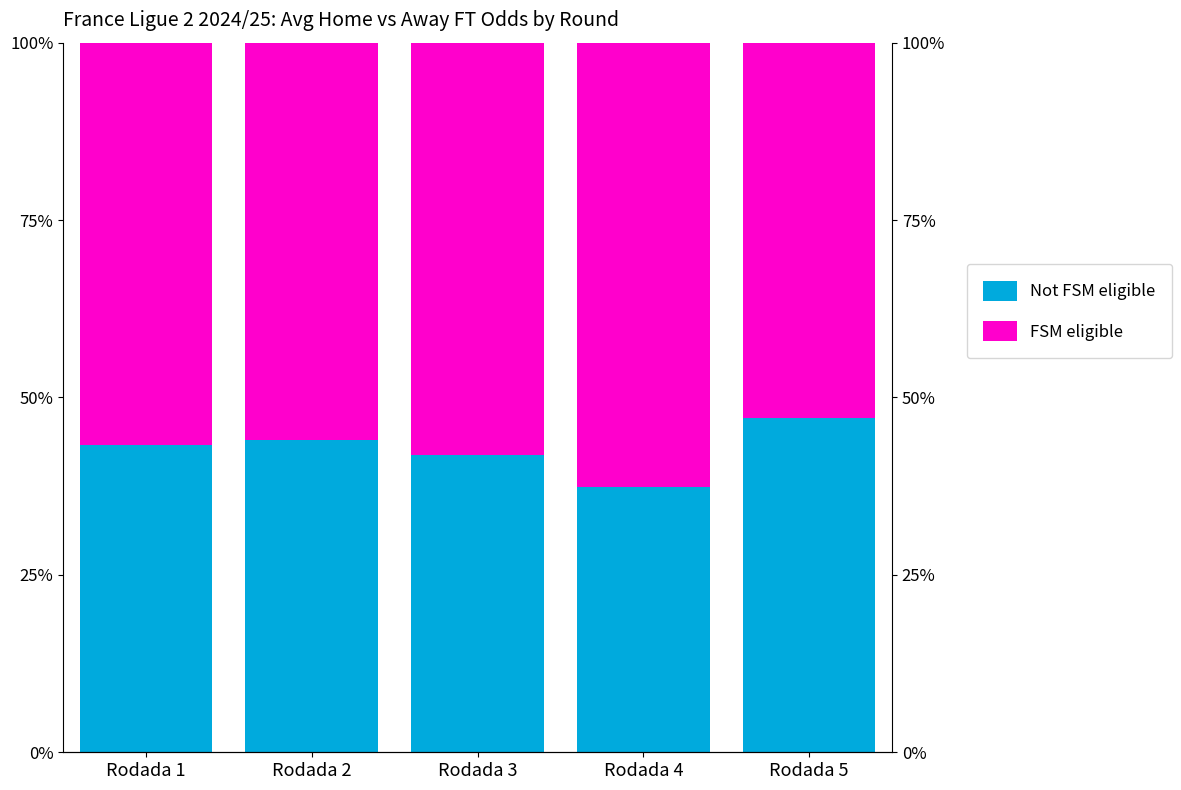

At which label does Not FSM eligible first exceed 43?

Rodada 1